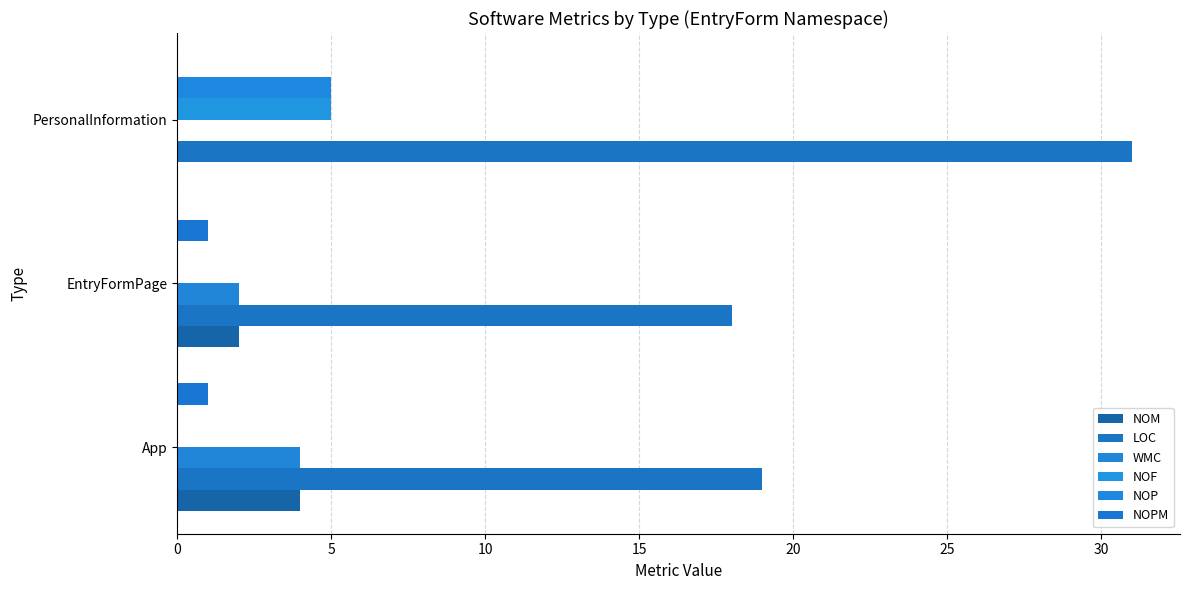

At how many categories does at least one series exceed 26?

1